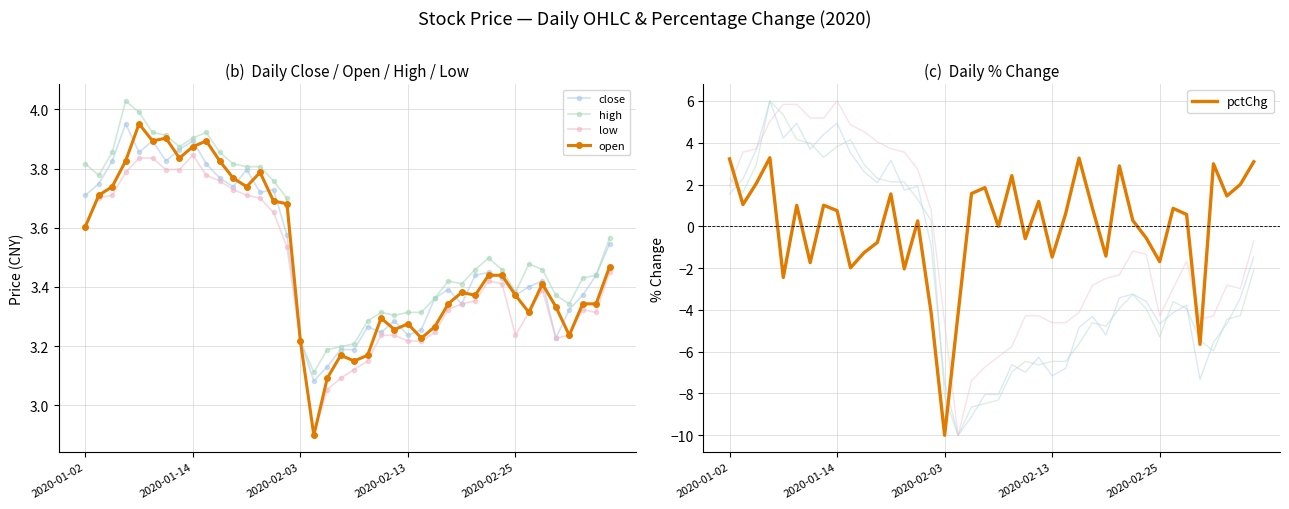

Is the value of close at 12 greater than the value of open at 6?

No